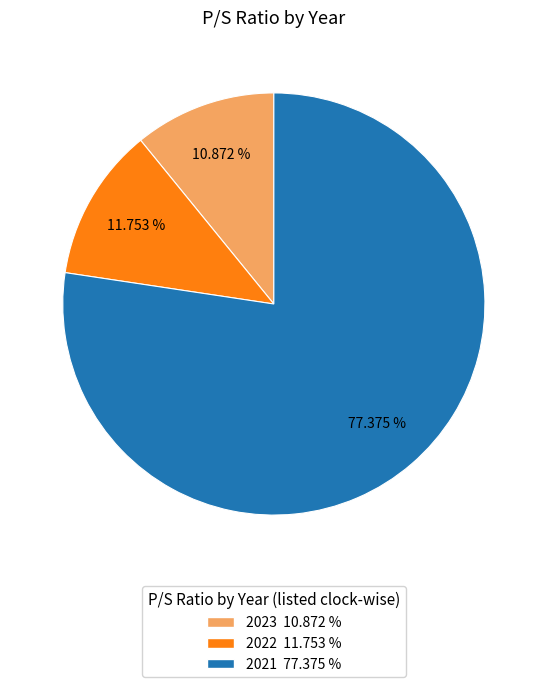

Is it true that 2021 is 85% of the pie?

False